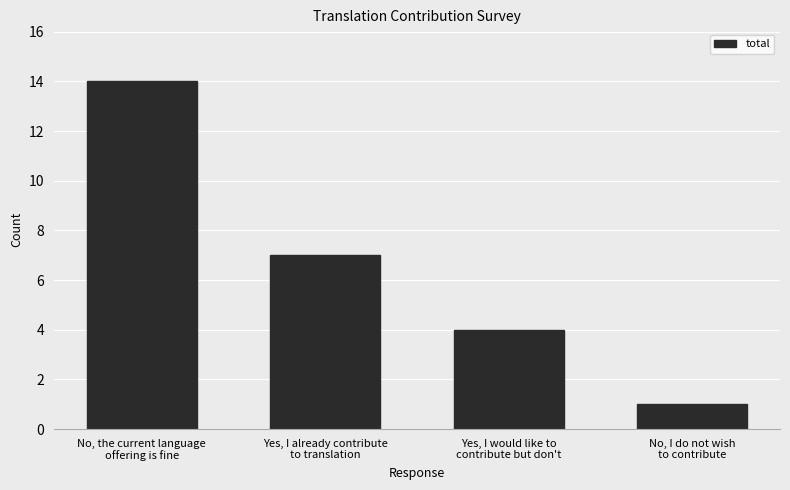

What is the difference between the maximum and second lowest values?

10